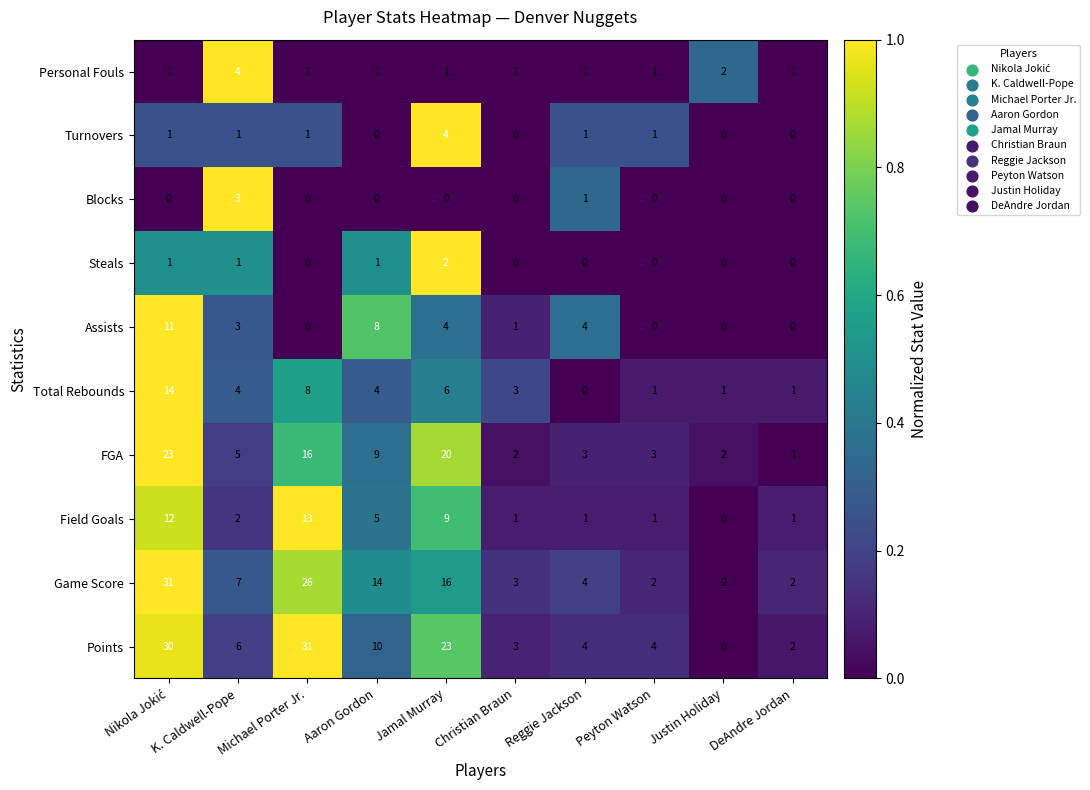

Is it true that Turnovers equals 1 at Justin Holiday?

False